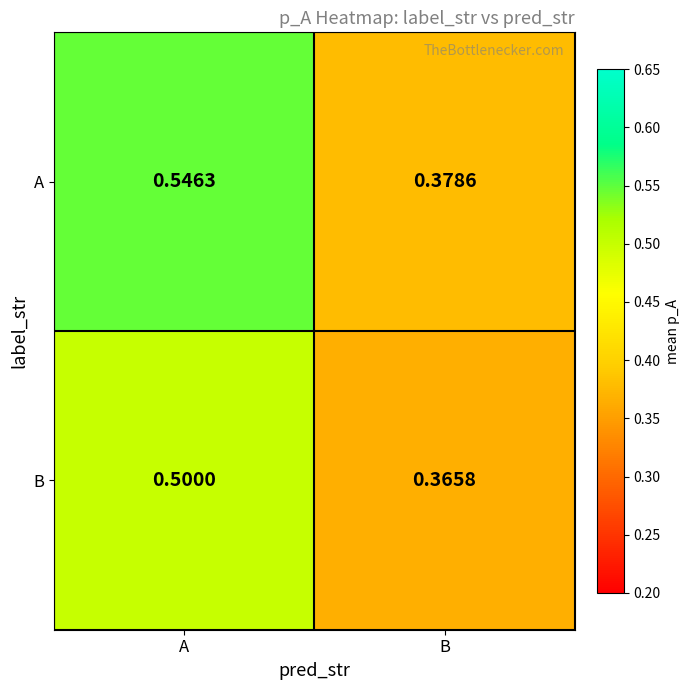

Which series has the largest total across all categories?

A